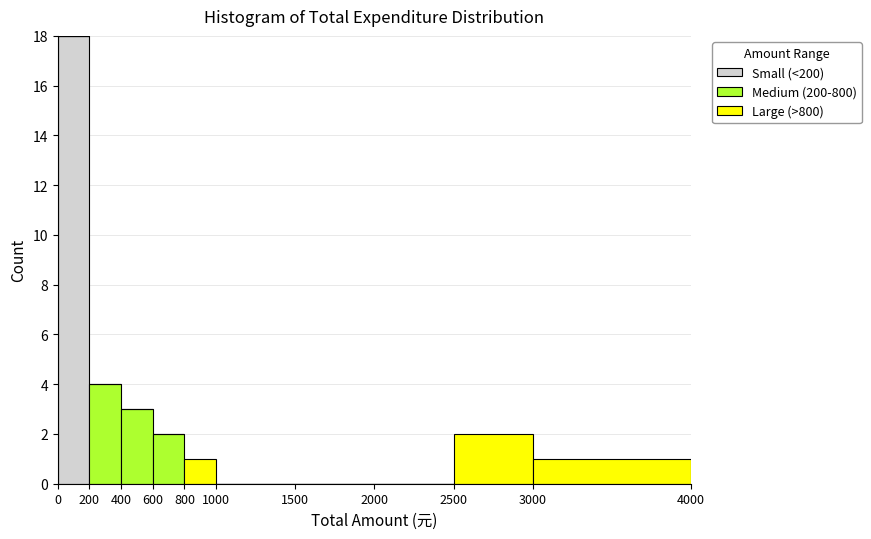

Reading left to right, transcribe this chart: for each stacked bar, give the range it covers on the x-axis and its total height. The values are not printed on the chart, so give them approximately, as read against the axis.

0 to 200: 18
200 to 400: 4
400 to 600: 3
600 to 800: 2
800 to 1000: 1
1000 to 1500: 0
1500 to 2000: 0
2000 to 2500: 0
2500 to 3000: 2
3000 to 4000: 1